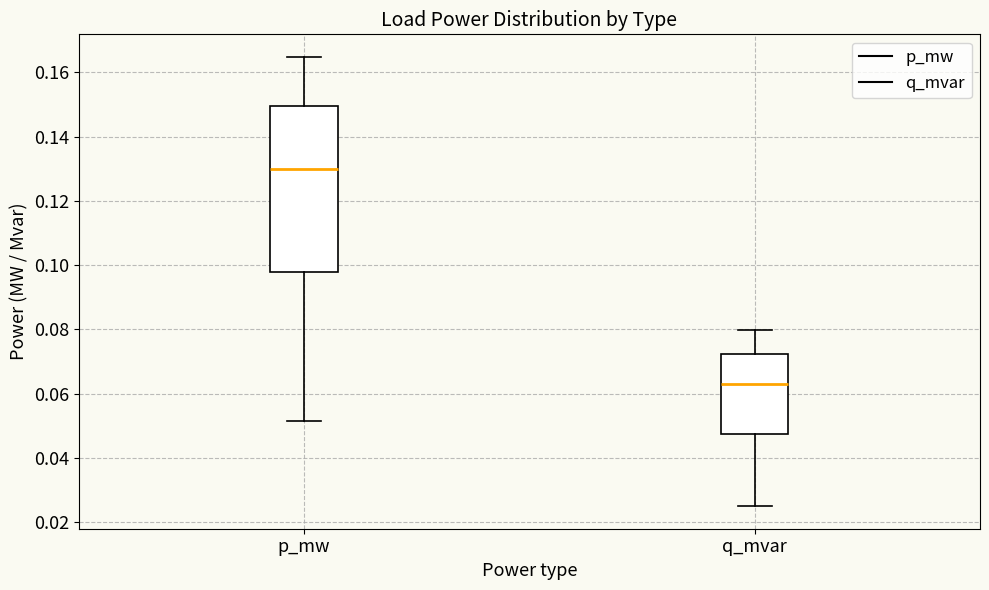

Comparing the boxes themselves (not the whiskers), which one is the tallest?

p_mw